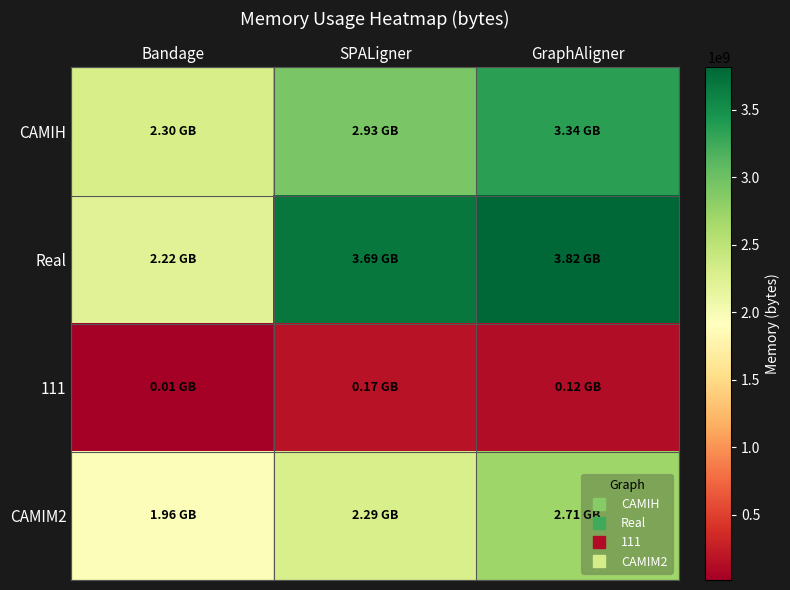

At which category is the sum across all series the highest?

GraphAligner